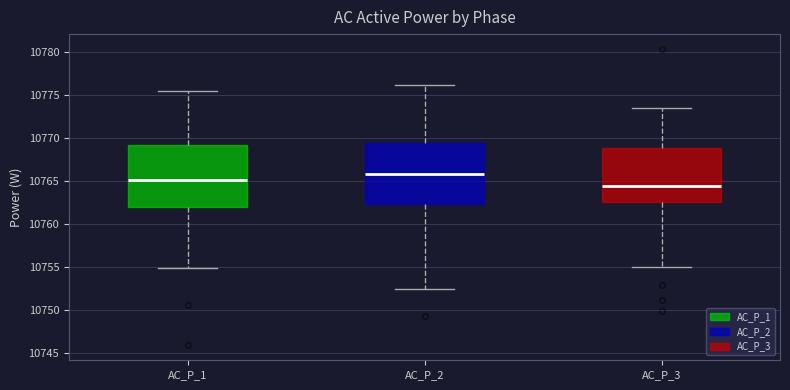

Reading left to right, transcribe this box plot: for each box, give where its median line is, the range the box spans, and where its two whiskers end, as read against the y-axis. The values are not printed on the chart, so give them approximately, as read against the axis.

AC_P_1: median 10765.0, box 10762.0 to 10769.0, whiskers 10755.0 to 10775.5
AC_P_2: median 10766.0, box 10762.0 to 10769.5, whiskers 10752.5 to 10776.0
AC_P_3: median 10764.5, box 10762.5 to 10769.0, whiskers 10755.0 to 10773.5